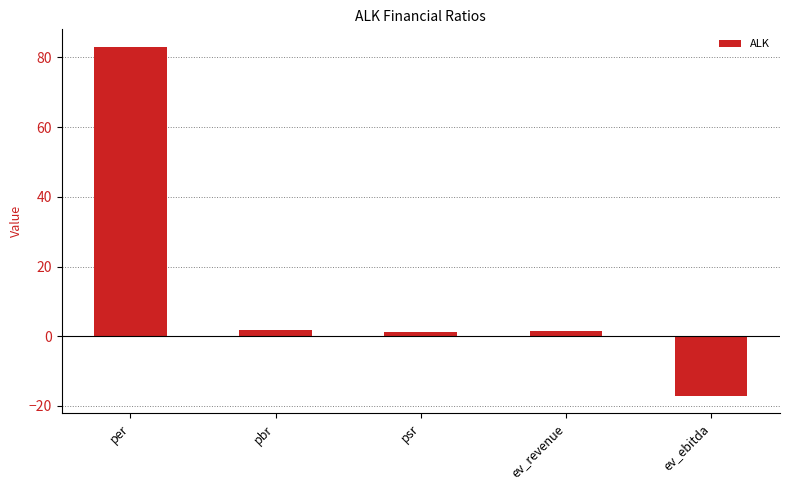

How many bars are there in total?

5